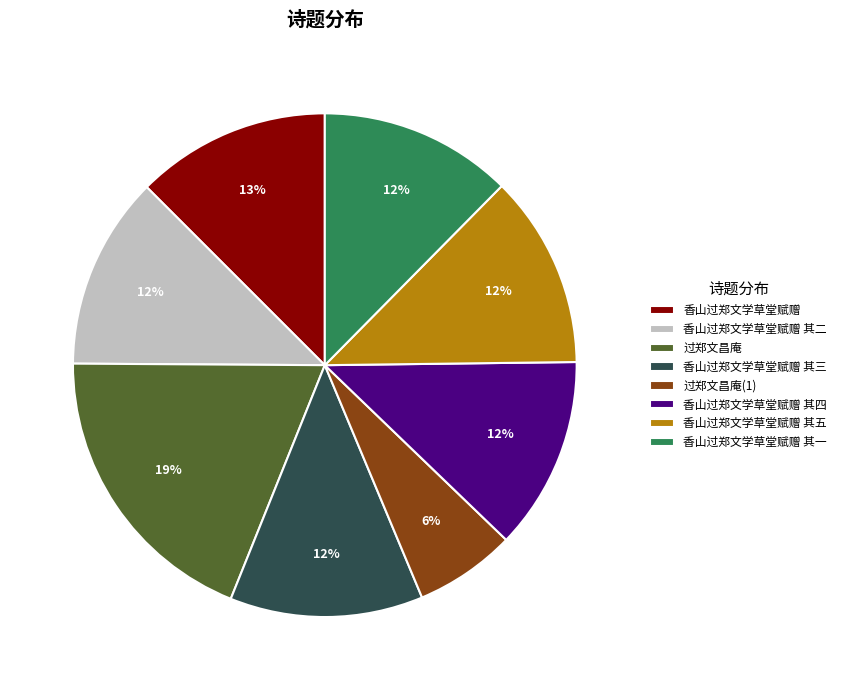

Which has a higher value, 过郑文昌庵 or 香山过郑文学草堂赋赠 其二?

过郑文昌庵